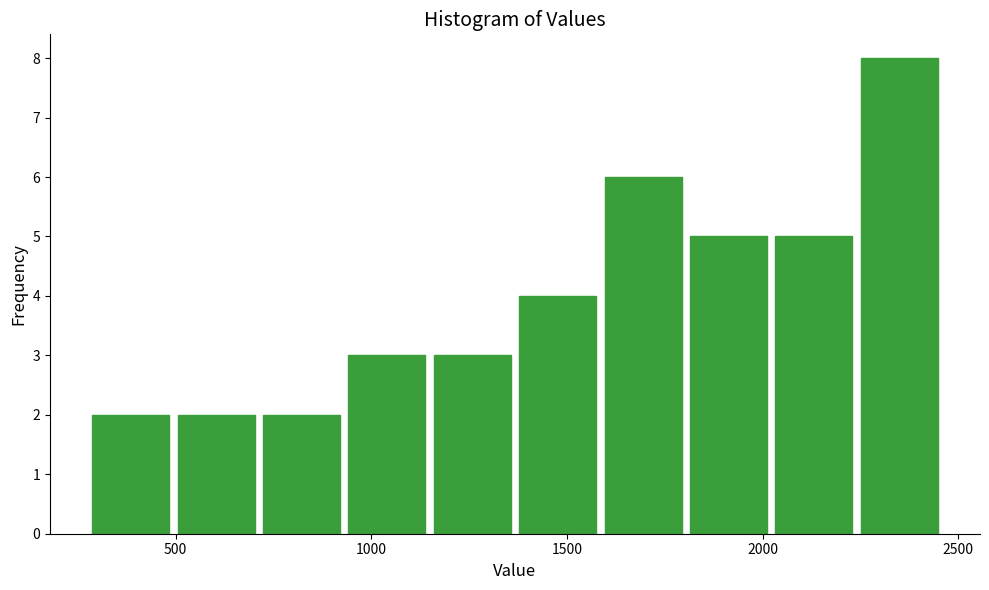

What is the height of the bar covering 1600 to 1800 on the x-axis? Neither the bar edges nor the heights are printed on the chart, so give them approximately, as read against the axes.

6